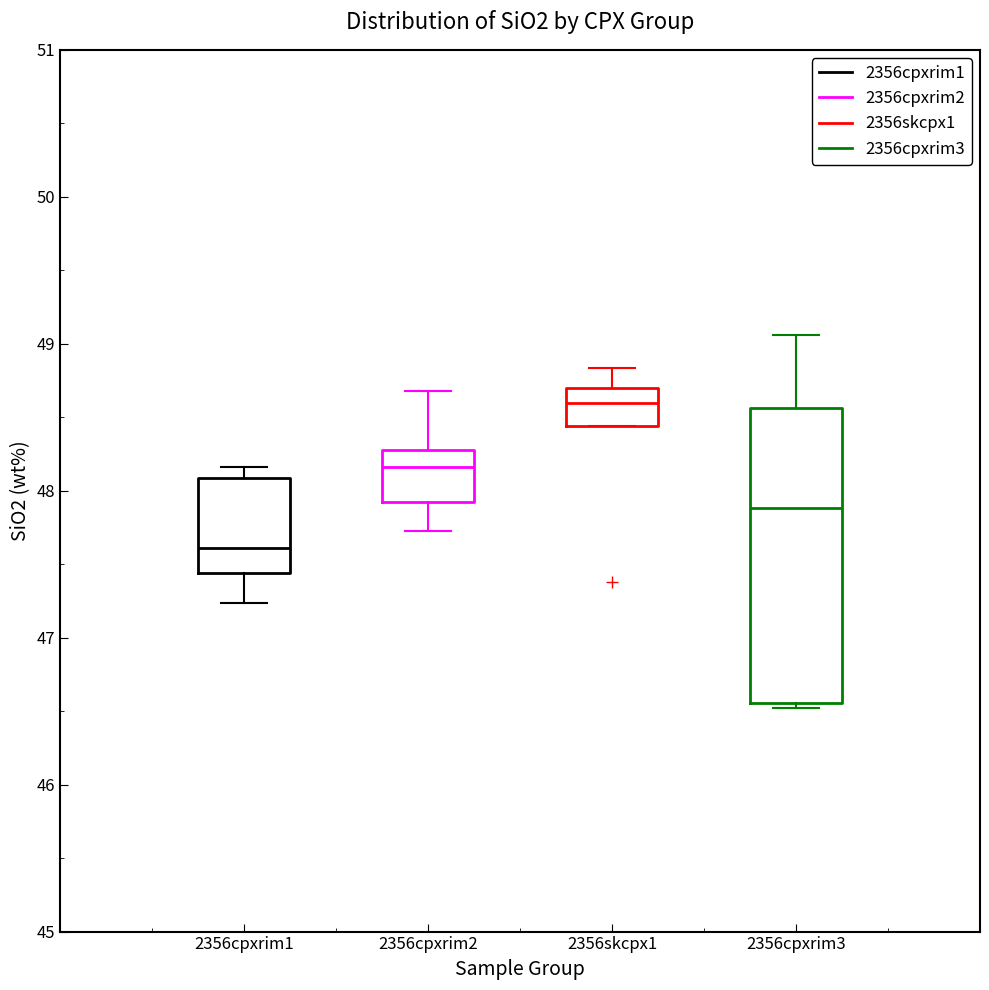

Which box's median line is the highest?

2356skcpx1